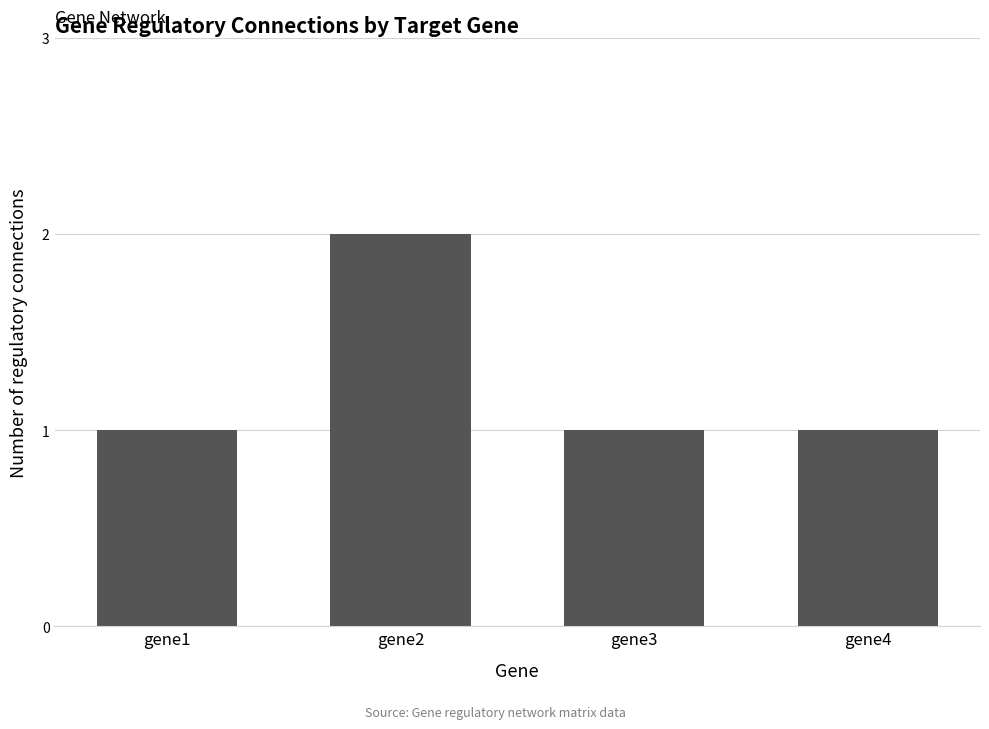

What is the difference between the maximum and second lowest values?

1